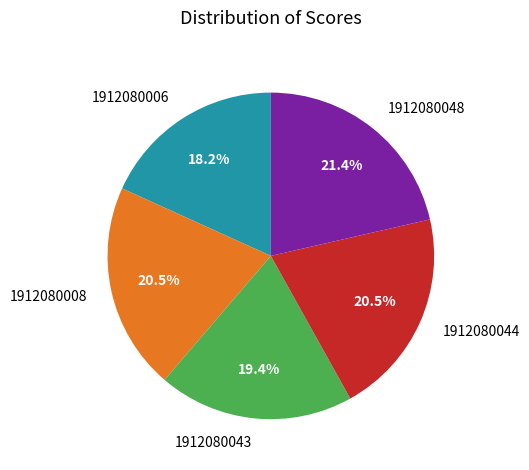

Between 1912080048 and 1912080044, which is larger?

1912080048